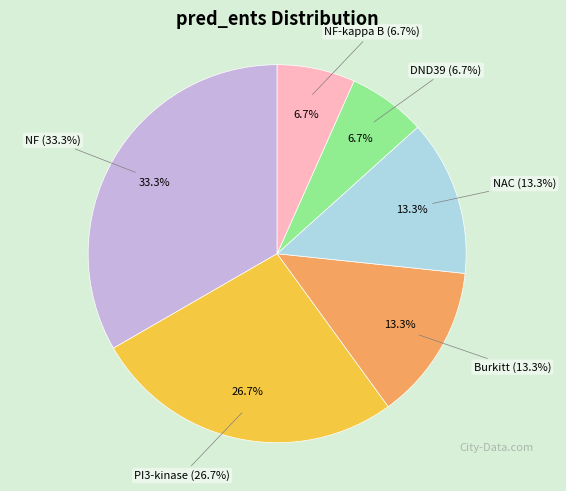

Which slice is the smallest?

DND39